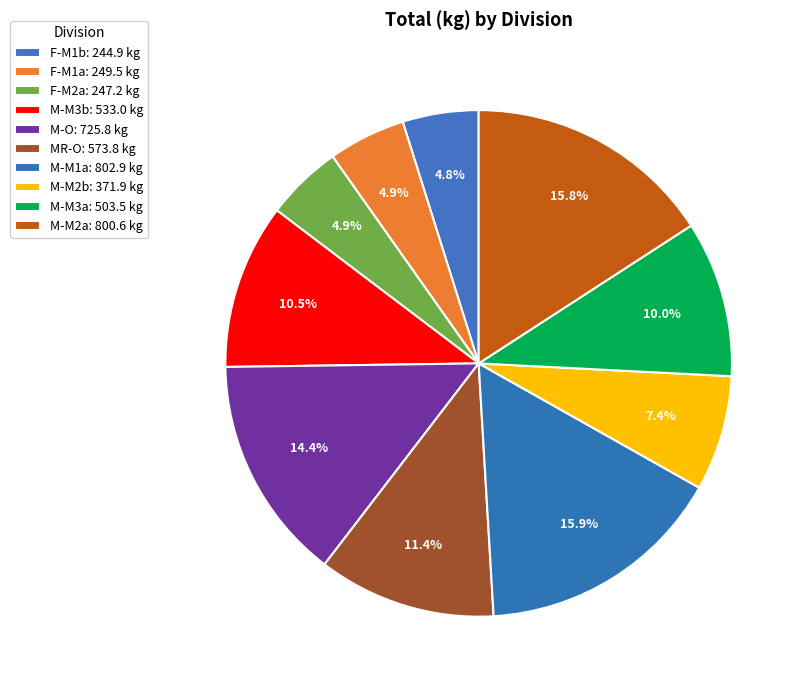

What percentage is the M-M1a slice, to the nearest percent?

16%